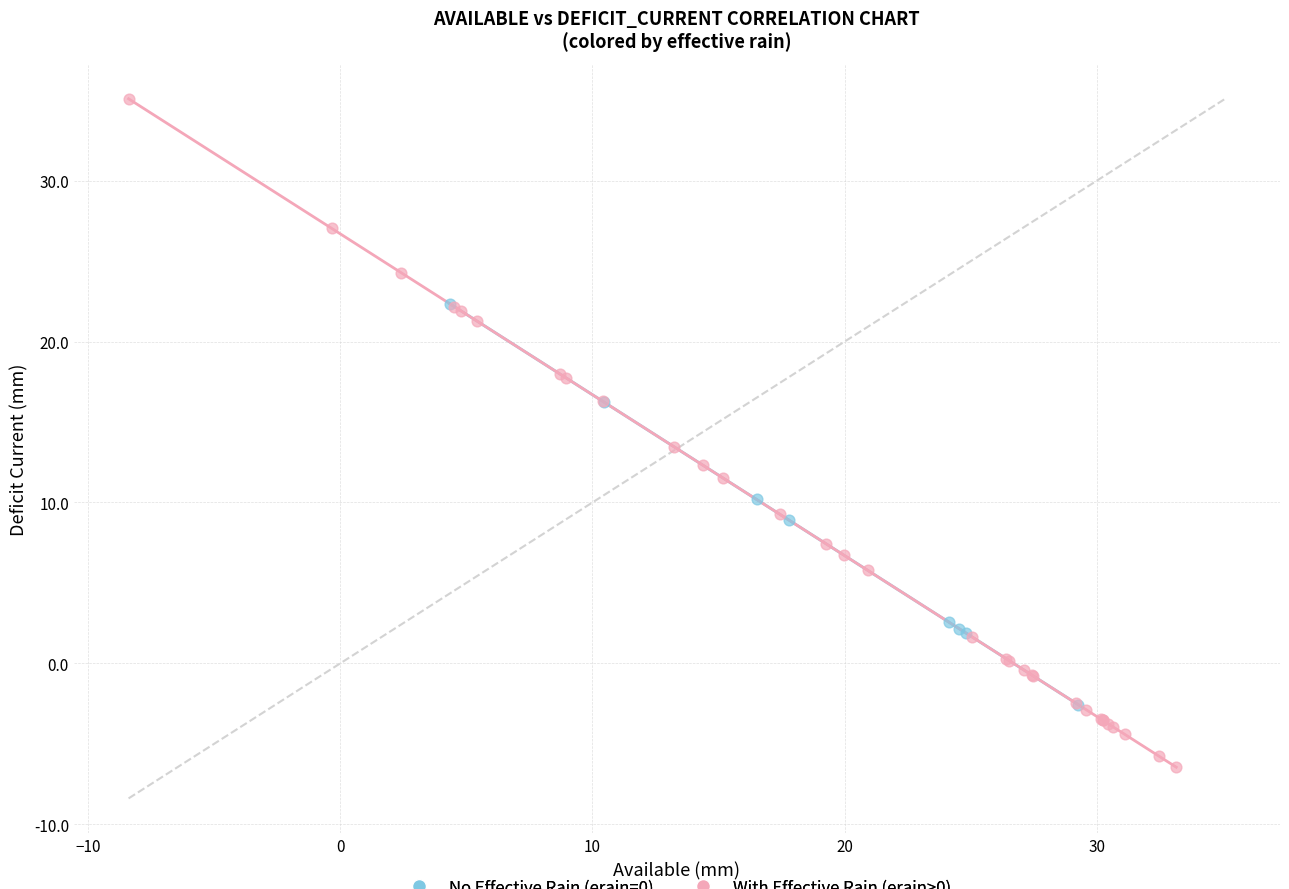

Which series contains the highest Y value?

With Effective Rain (erain>0)